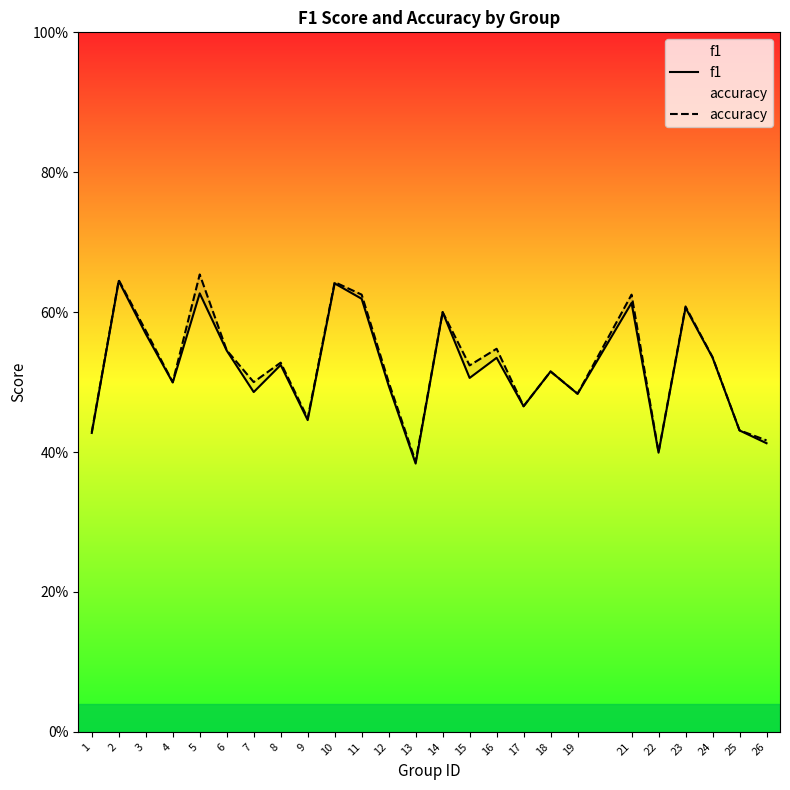

Reading left to right, extract all data points from this chart.

f1: 1=0.4	2=0.6	3=0.6	4=0.5	5=0.6	6=0.5	7=0.5	8=0.5	9=0.4	10=0.6	11=0.6	12=0.5	13=0.4	14=0.6	15=0.5	16=0.5	17=0.5	18=0.5	19=0.5	21=0.6	22=0.4	23=0.6	24=0.5	25=0.4	26=0.4
accuracy: 1=0.4	2=0.6	3=0.6	4=0.5	5=0.7	6=0.5	7=0.5	8=0.5	9=0.4	10=0.6	11=0.6	12=0.5	13=0.4	14=0.6	15=0.5	16=0.5	17=0.5	18=0.5	19=0.5	21=0.6	22=0.4	23=0.6	24=0.5	25=0.4	26=0.4